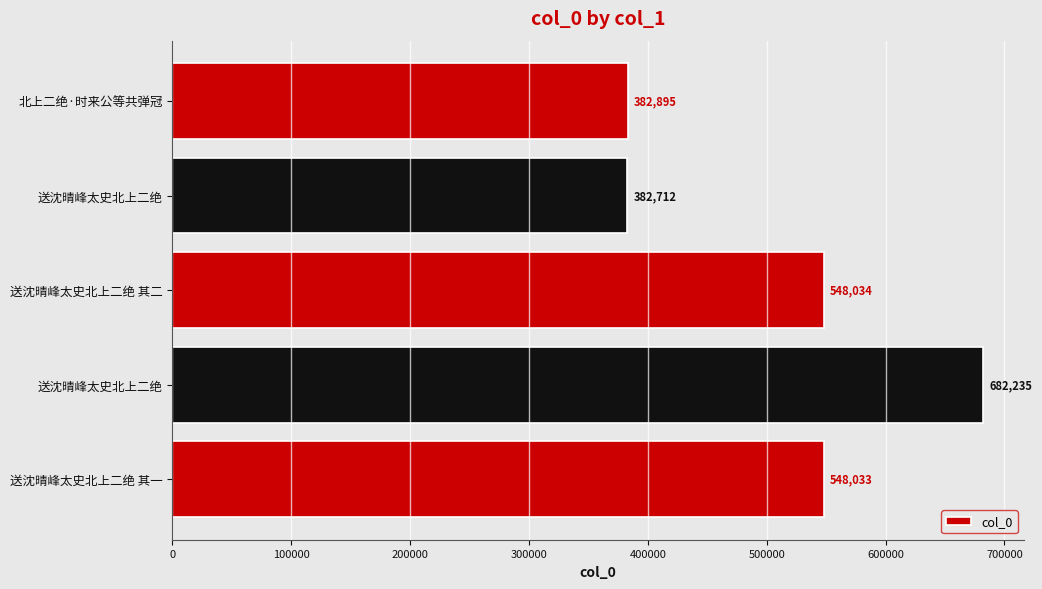

Count the number of categories in the chart.

5